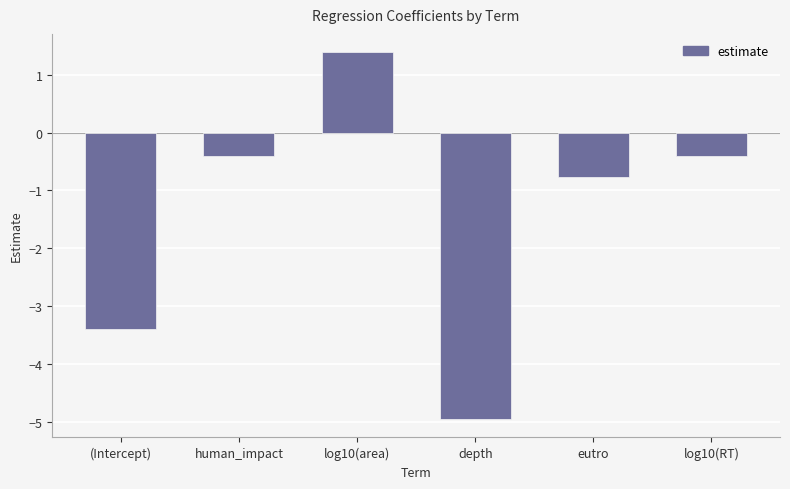

Reading left to right, list all the values displayed in this chart.

-3.4	-0.4	1.4	-5.0	-0.8	-0.4